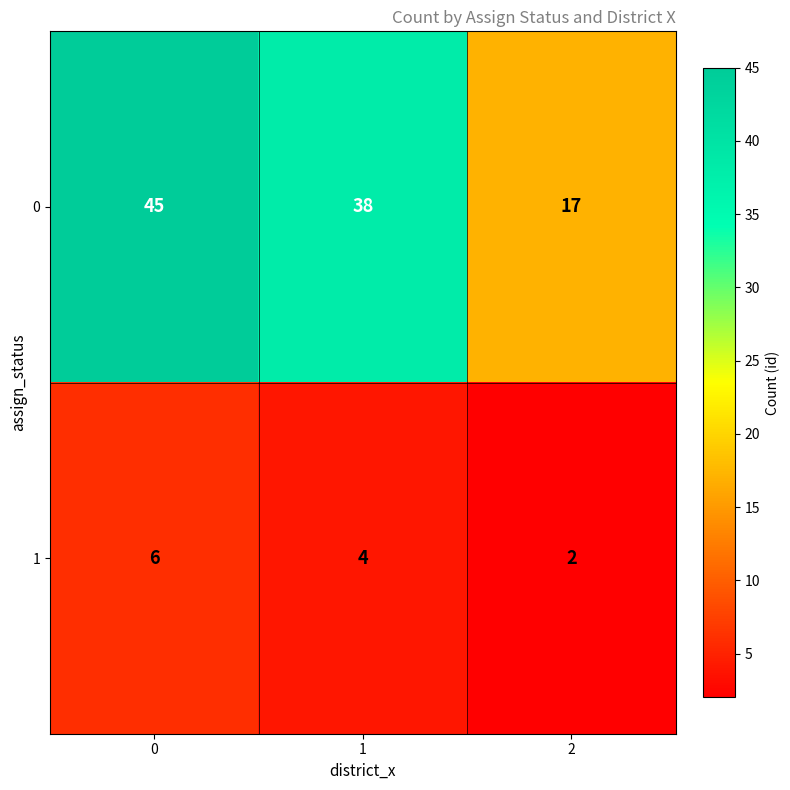

Which series has the largest range (max minus min)?

0